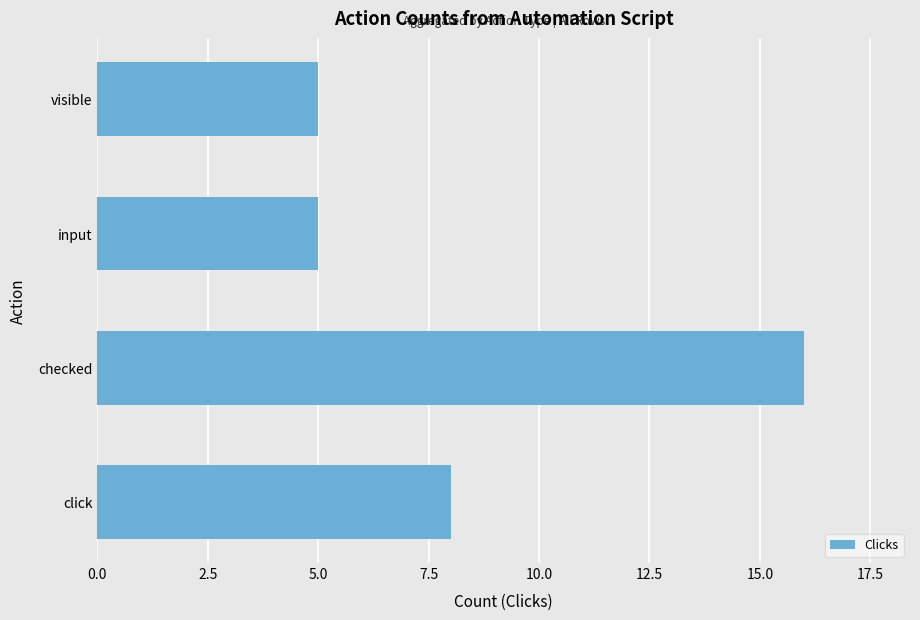

What is the sum of all values?

34